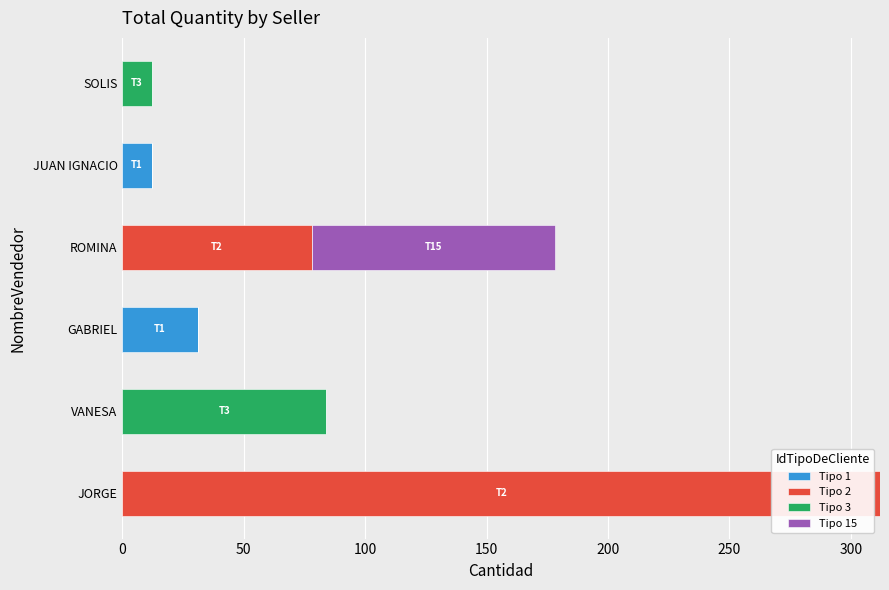

The Tipo 1 series shows -11 at JORGE. True or false?

False